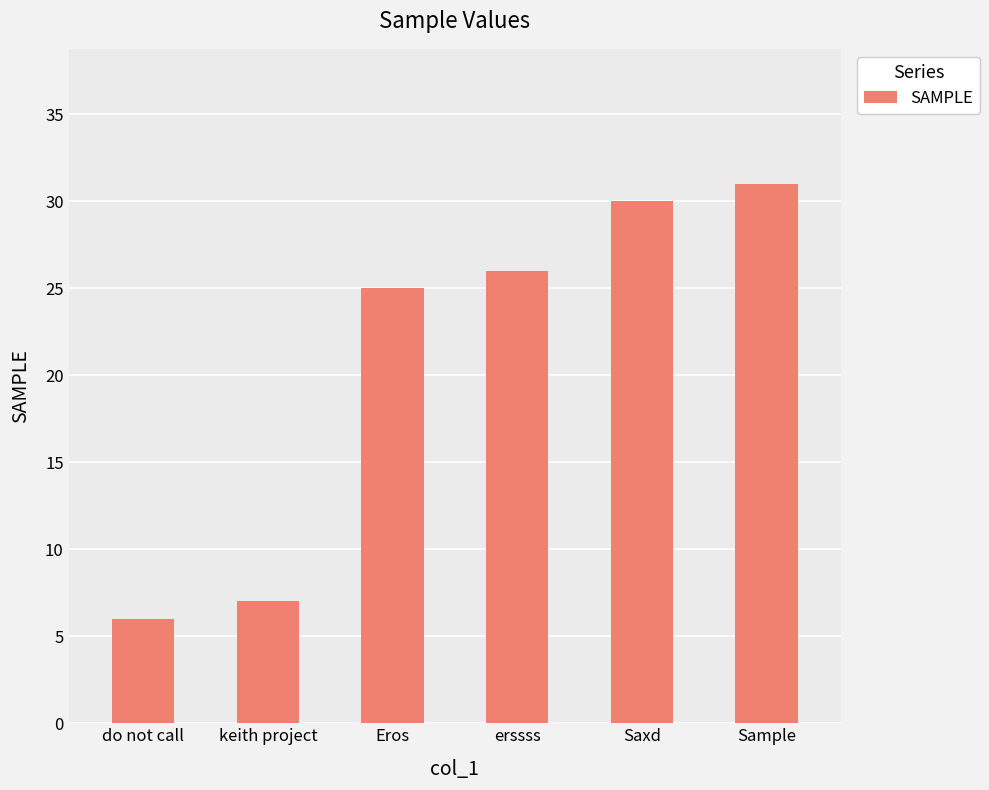

List the labels in order of value, smallest first.

do not call, keith project, Eros, erssss, Saxd, Sample